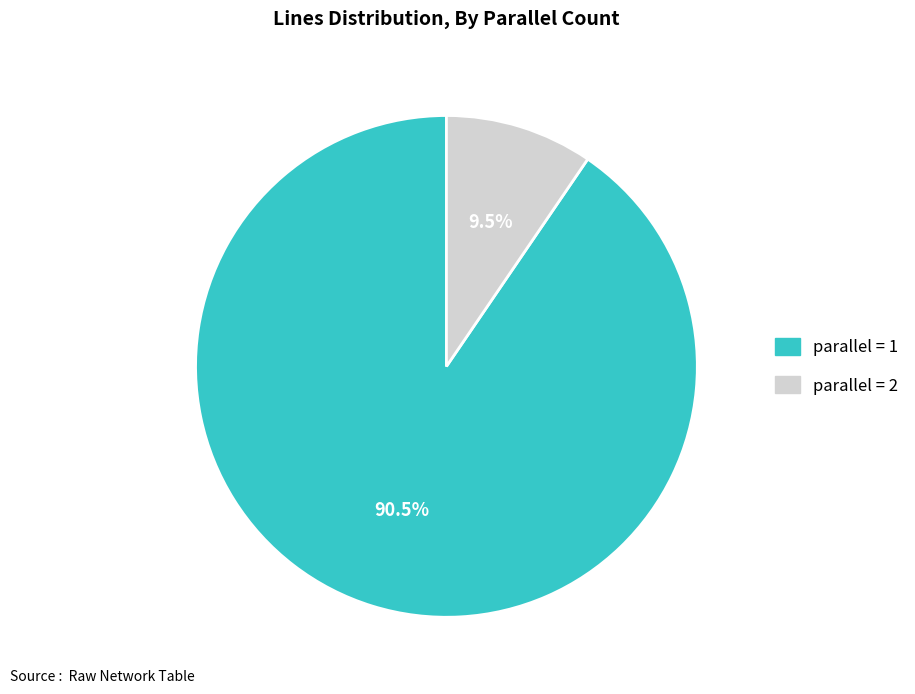

Count the number of slices in the pie.

2